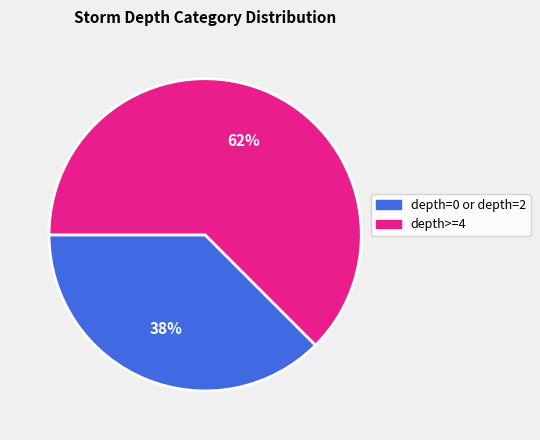

Is there a majority slice in this chart?

Yes